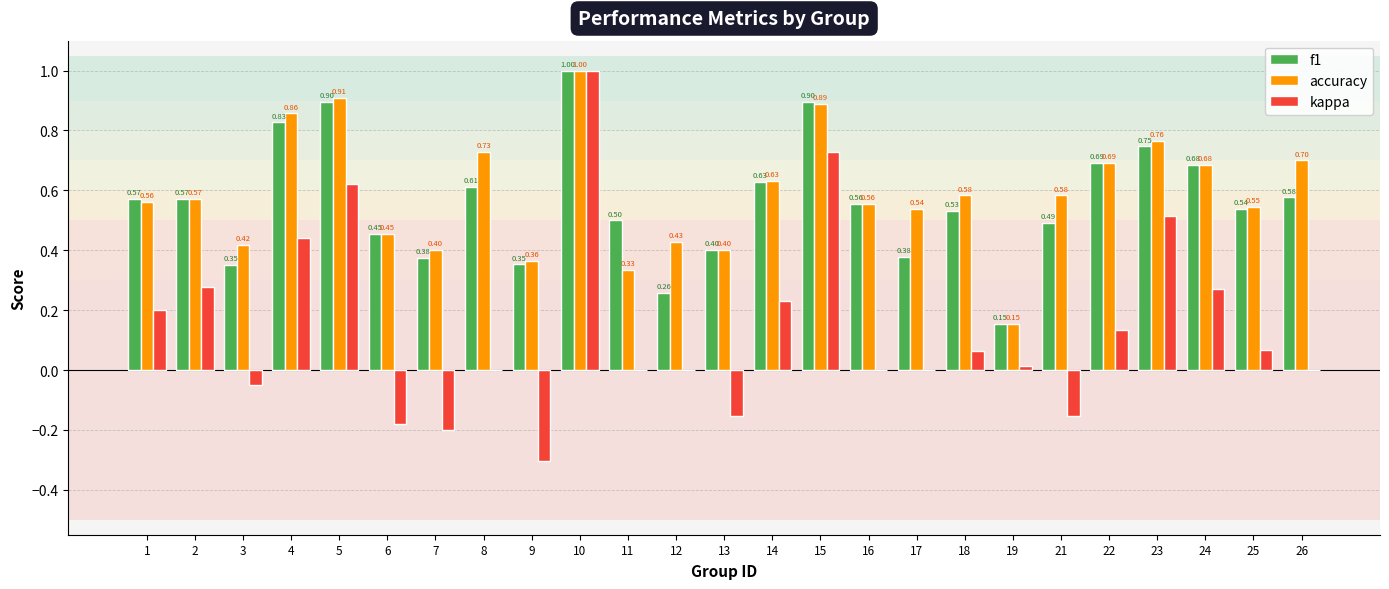

Between 7 and 24, which series saw the biggest shift?

kappa